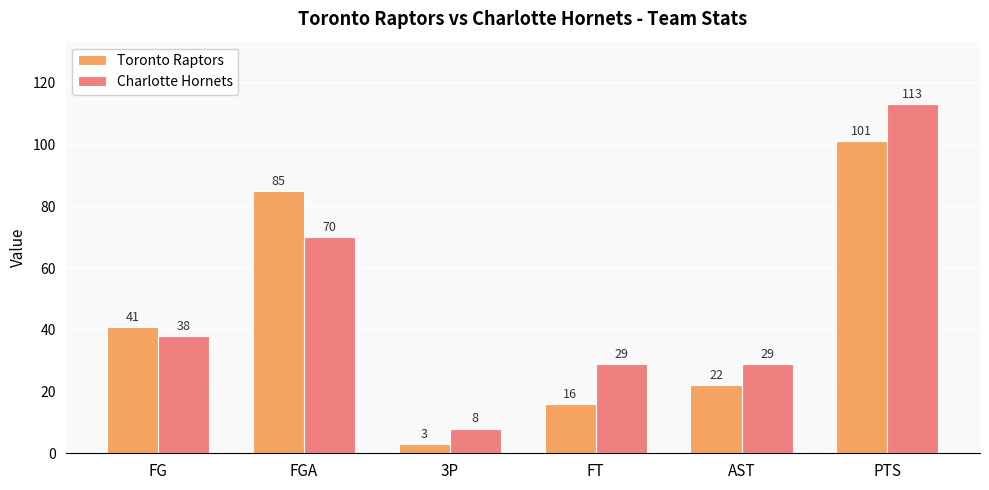

What position from the left is AST?

5